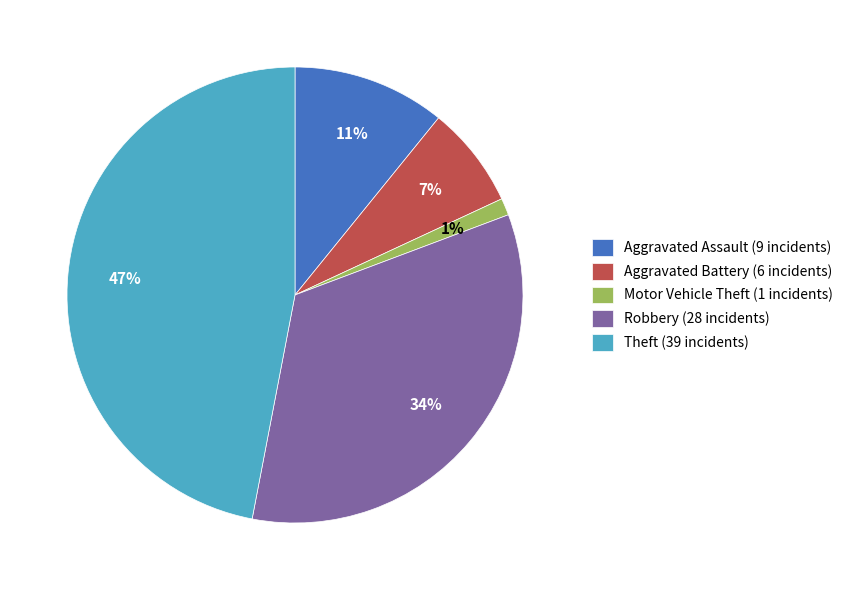

To the nearest percent, what is the average slice percentage?

20%